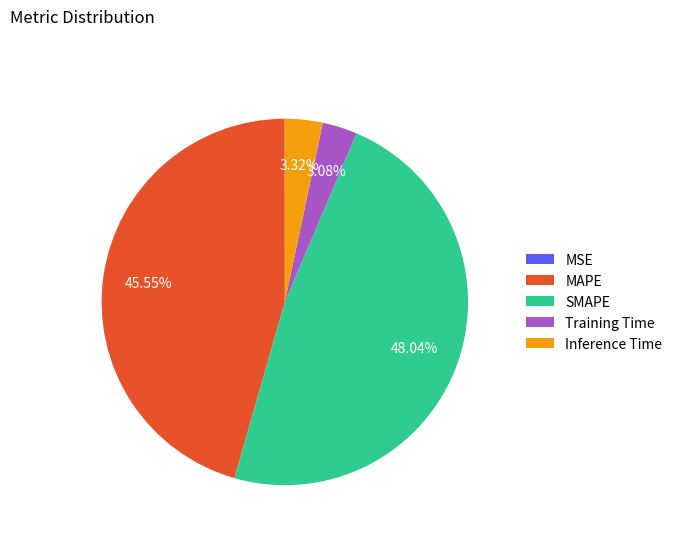

To the nearest percent, what is the difference between the Training Time and MAPE slice percentages?

42%